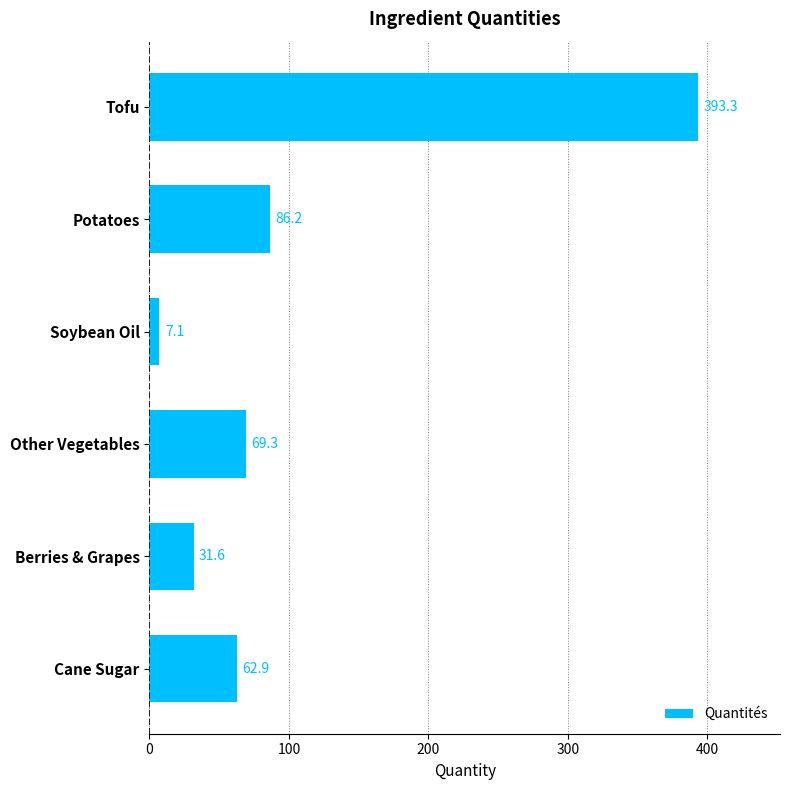

What is the average value?

108.4